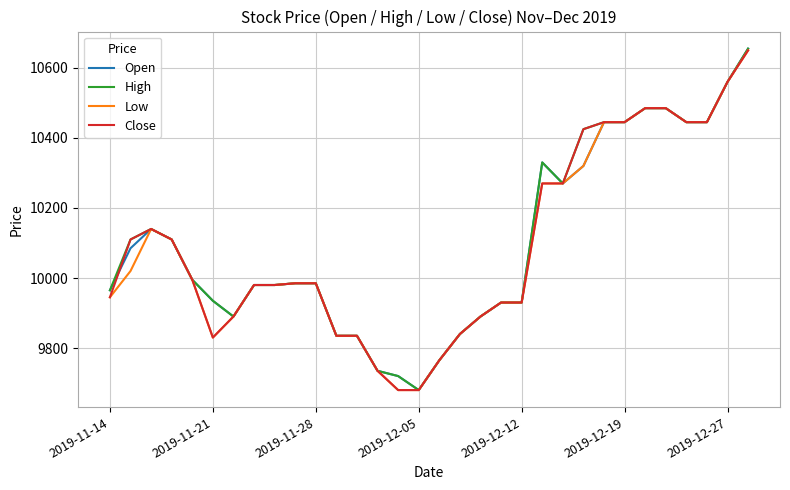

What is the smallest value displayed?

9680